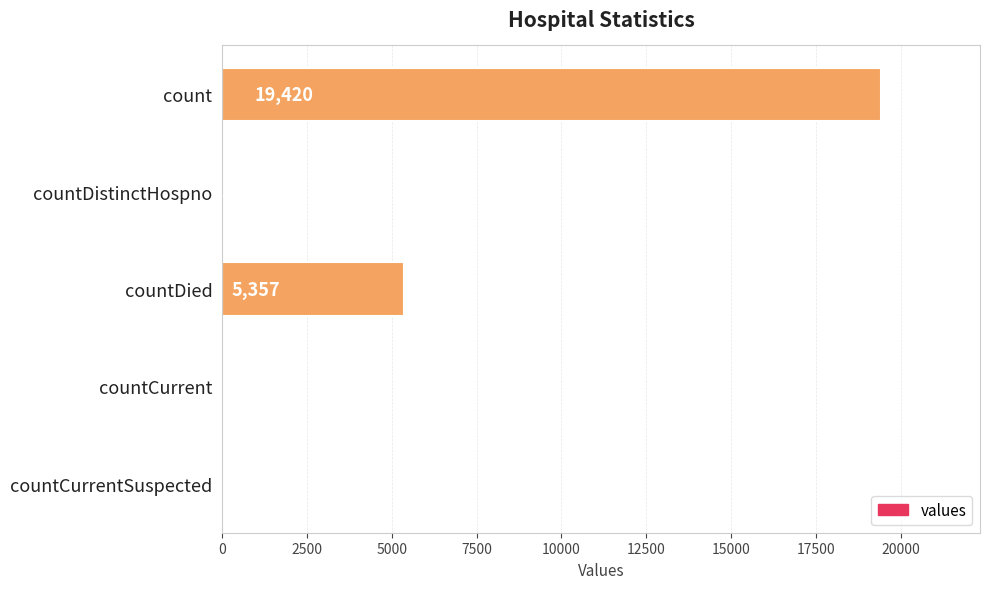

True or false: the data shows -13113 at countCurrentSuspected.

False